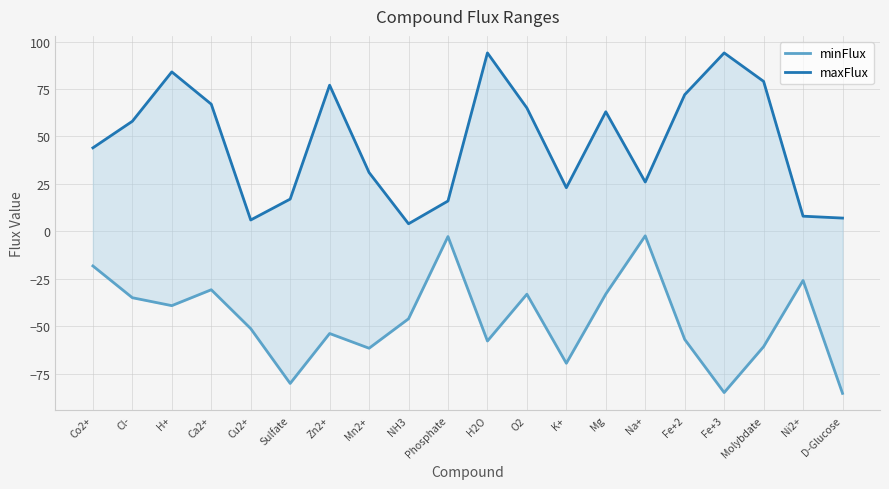

What is the average value of the minFlux series?

-46.4